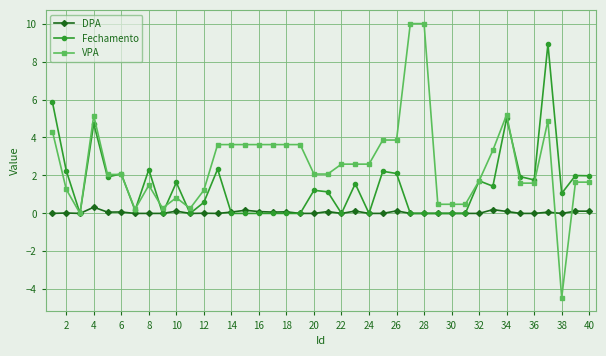

What is the greatest value displayed?

10.0